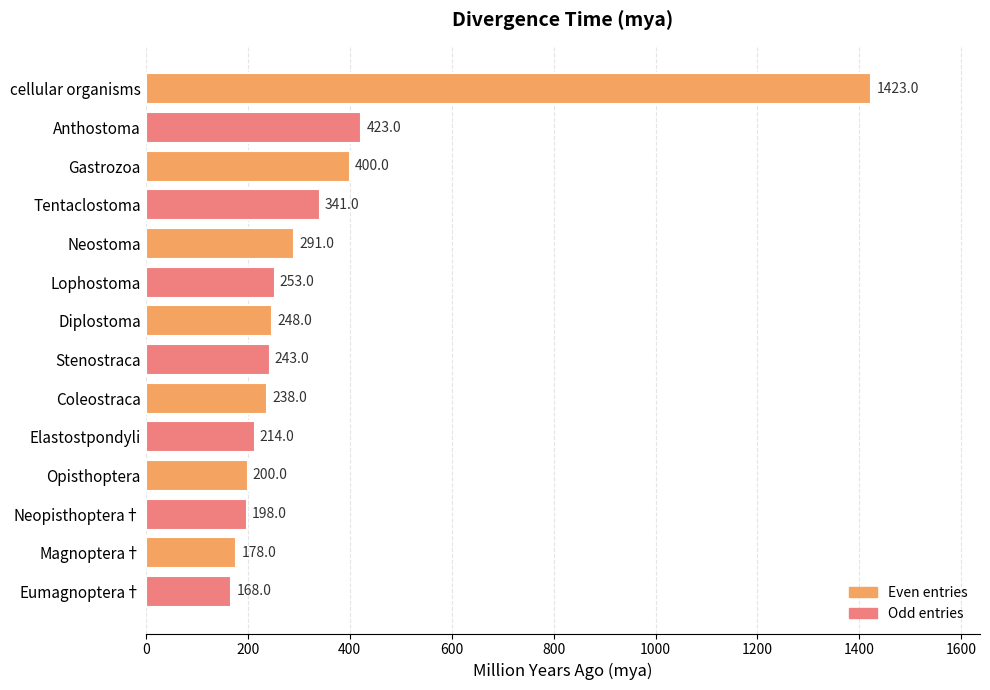

What is the sum of the values at Eumagnoptera† and Coleostraca?

406